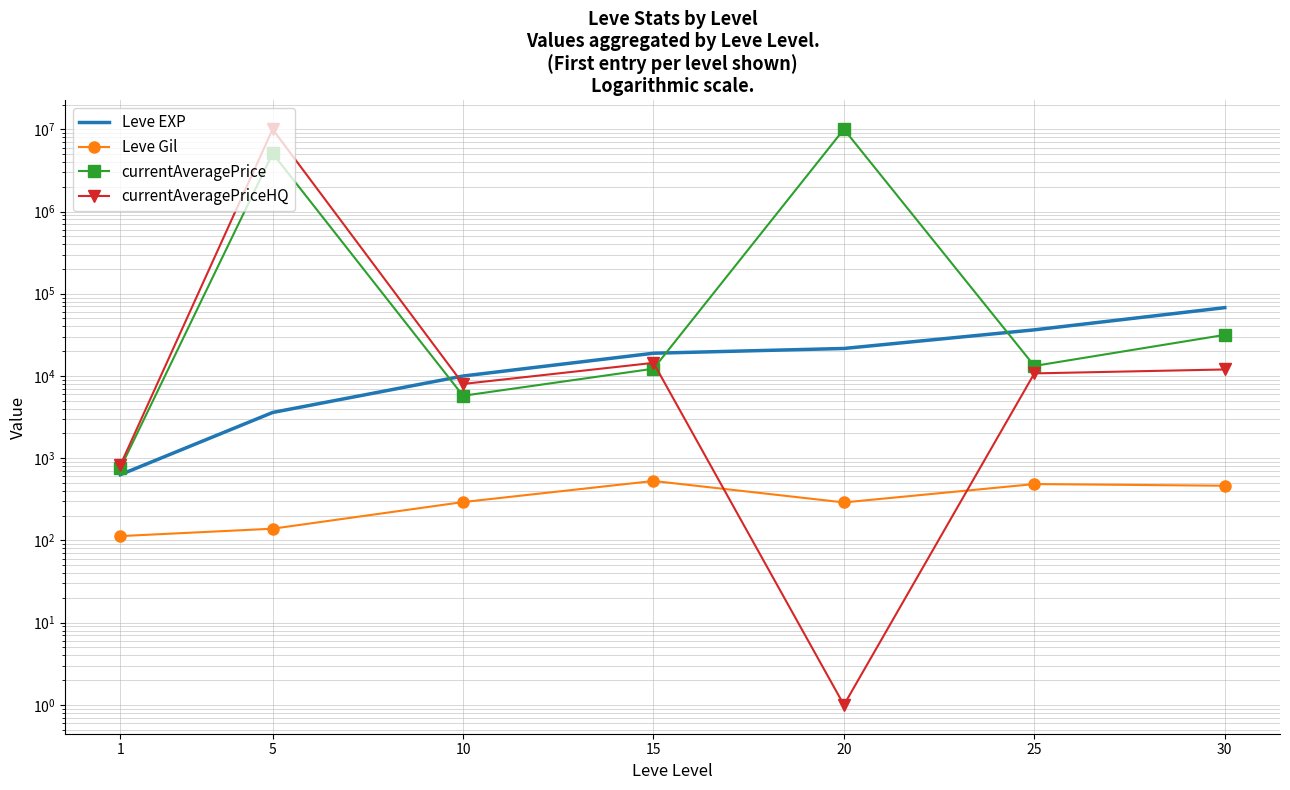

The currentAveragePrice series shows 13249.8 at 25. True or false?

True